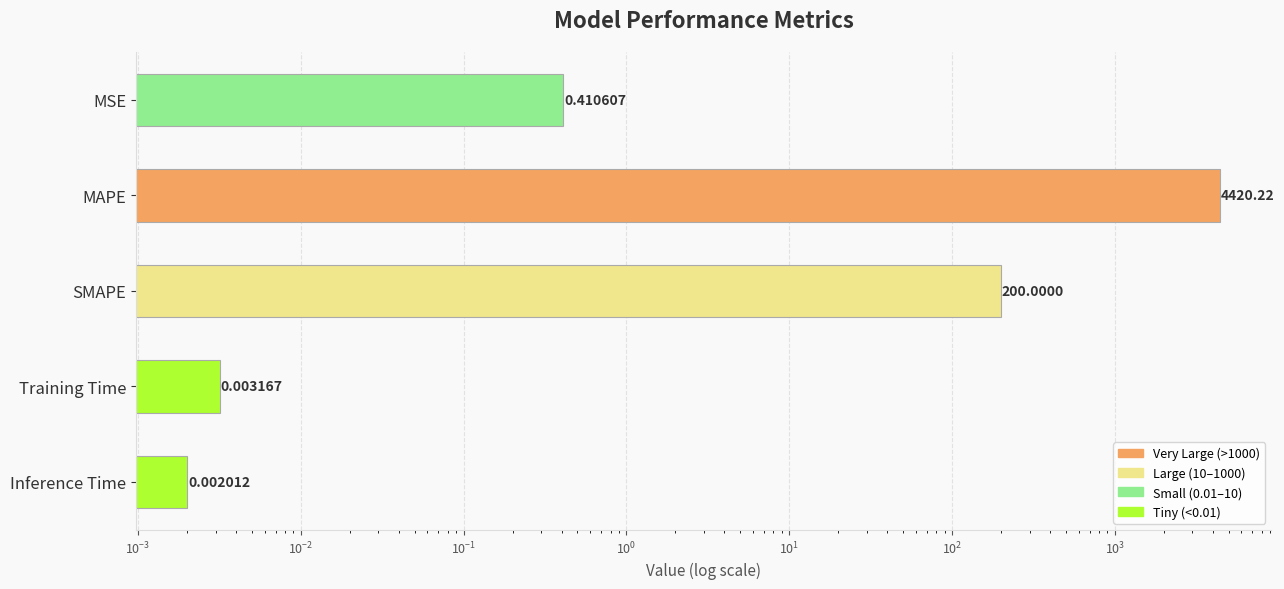

What is the value of the 2nd bar from the left?

4420.2